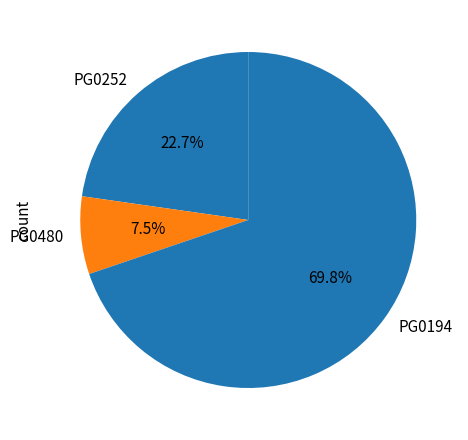

Does PG0252 account for over 50% of the chart?

No